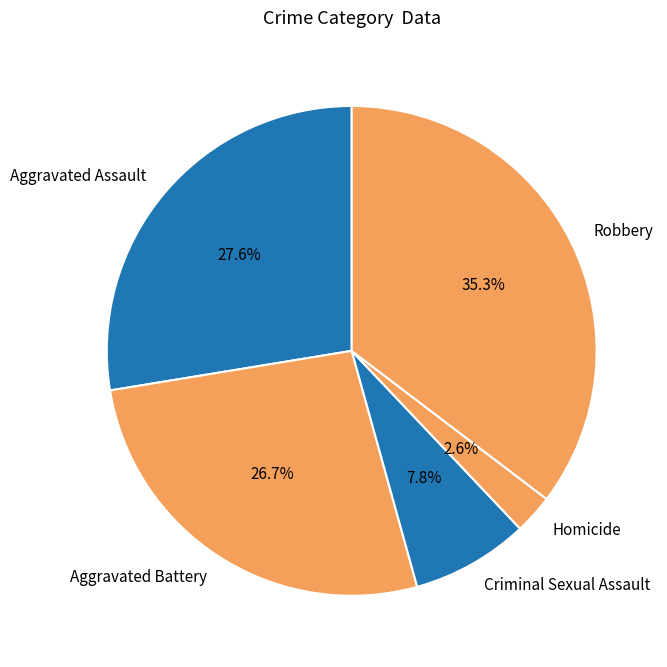

To the nearest percent, what portion does Aggravated Assault represent?

28%